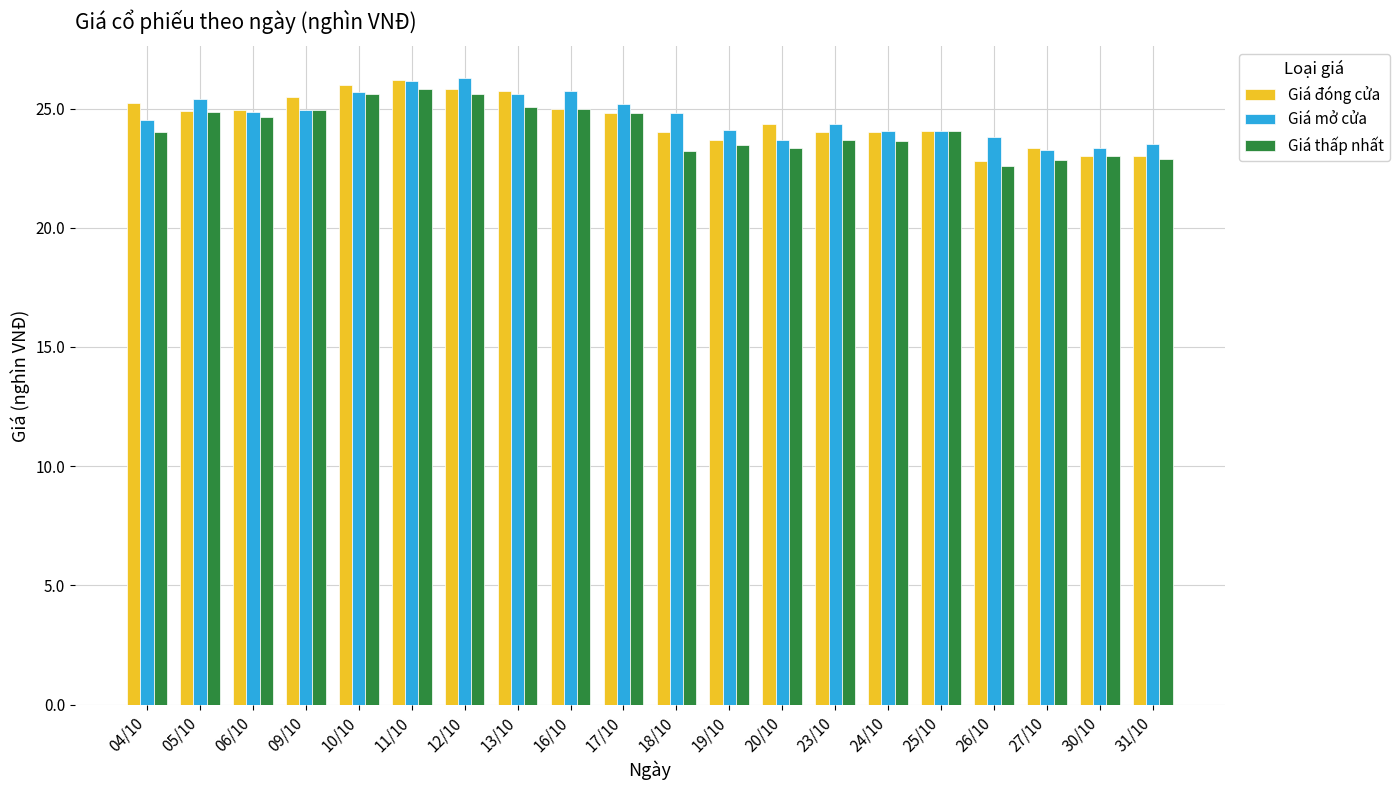

What is the difference between the second highest and minimum values in the Giá đóng cửa series?

3.2